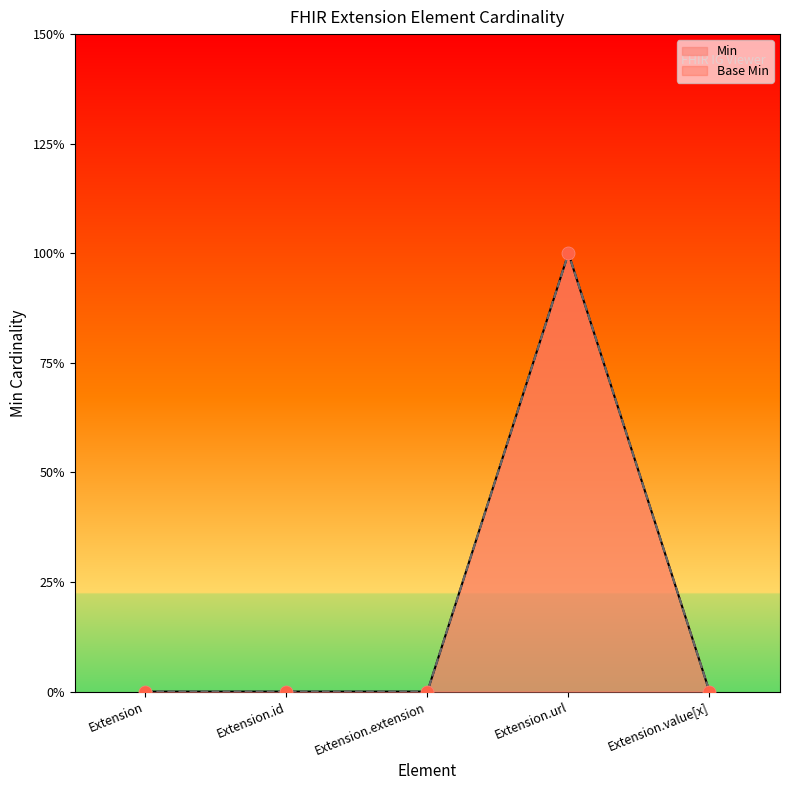

What is the total value across all series at Extension.url?

2